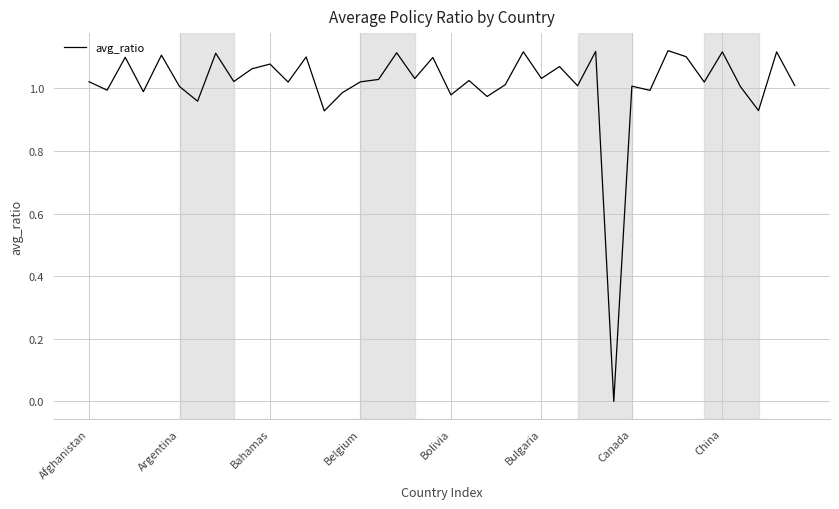

Is this an area chart (filled region under the line)?

No